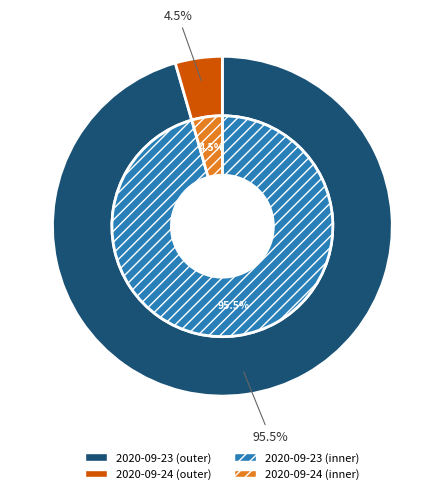

Is the sum of 2020-09-23T19:06:04.361Z and 2020-09-24T19:06:04.361Z greater than half?

Yes